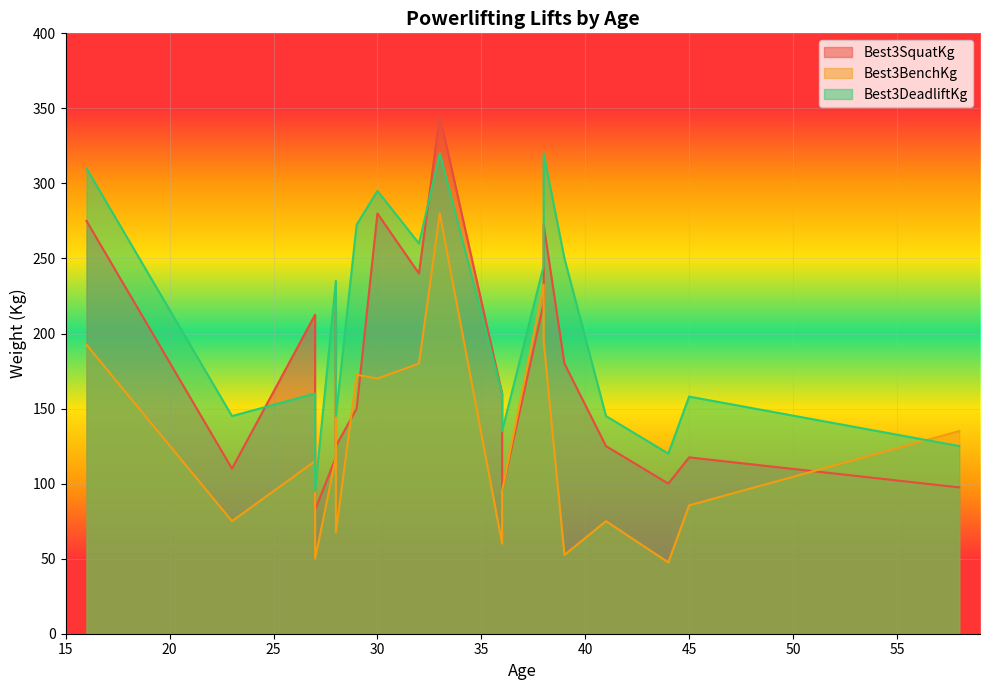

What are all the series names shown in the legend?

Best3SquatKg, Best3BenchKg, Best3DeadliftKg